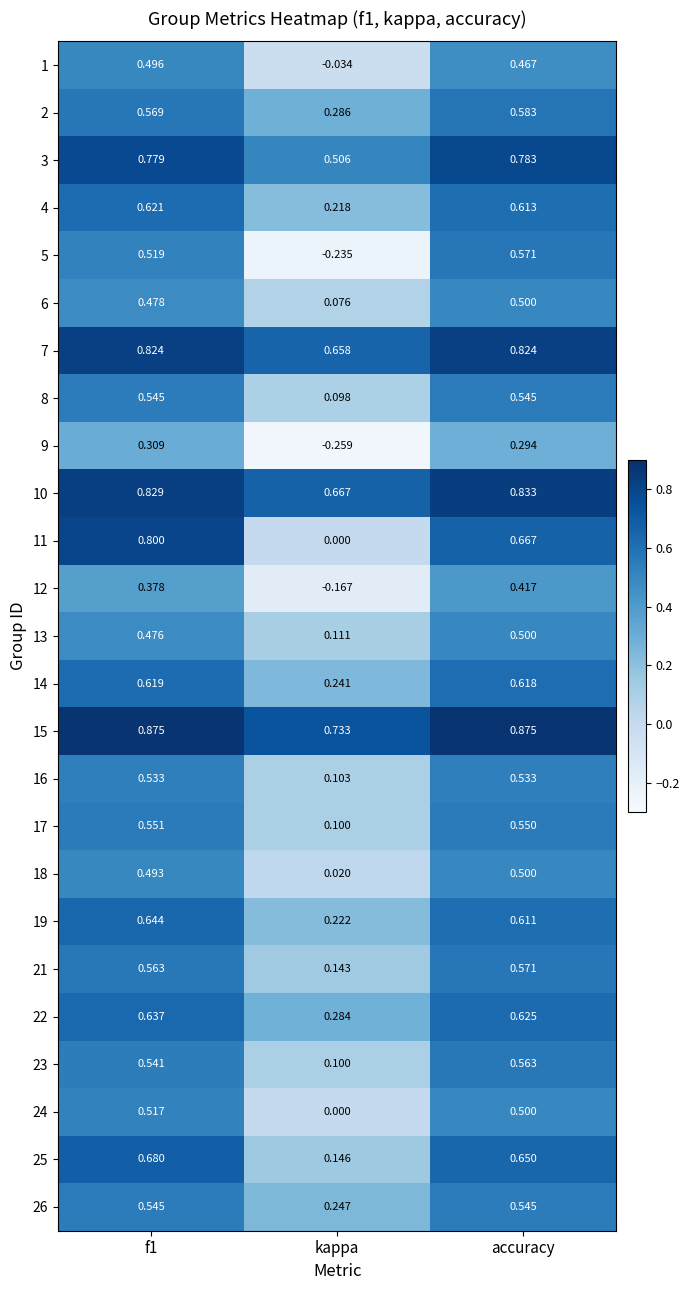

Which category has the lowest value across all series?

kappa